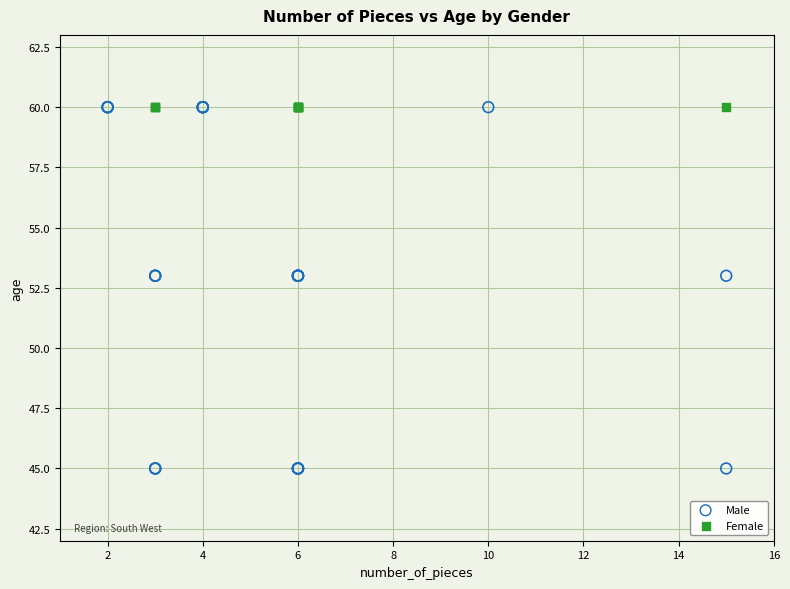

Which series contains the lowest Y value?

Male